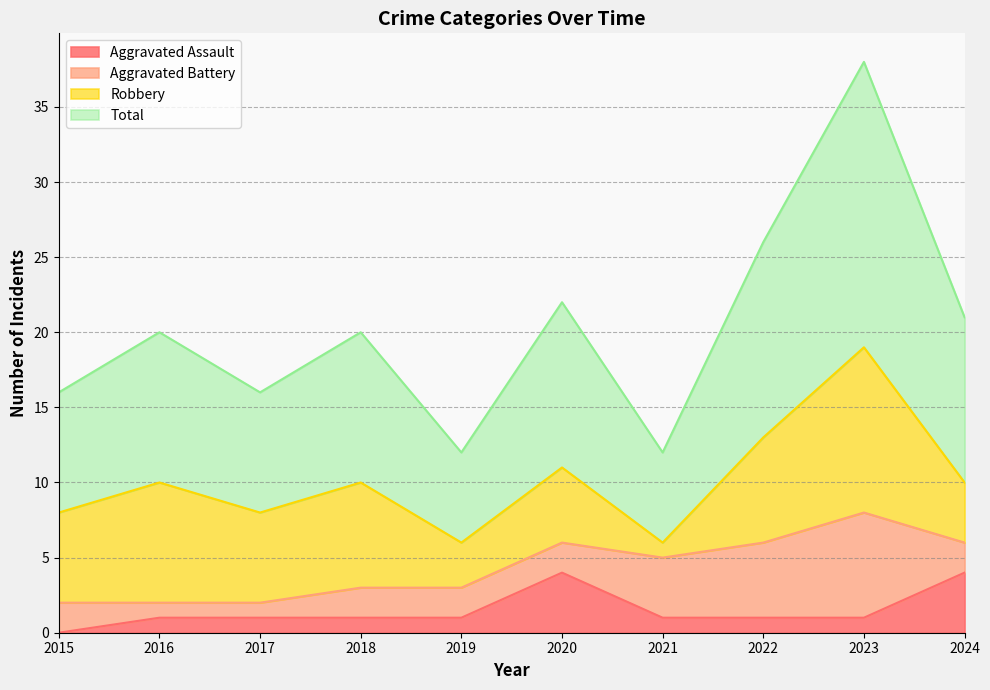

Rank the categories by Aggravated Assault value from lowest to highest.

2015, 2016, 2017, 2018, 2019, 2021, 2022, 2023, 2020, 2024